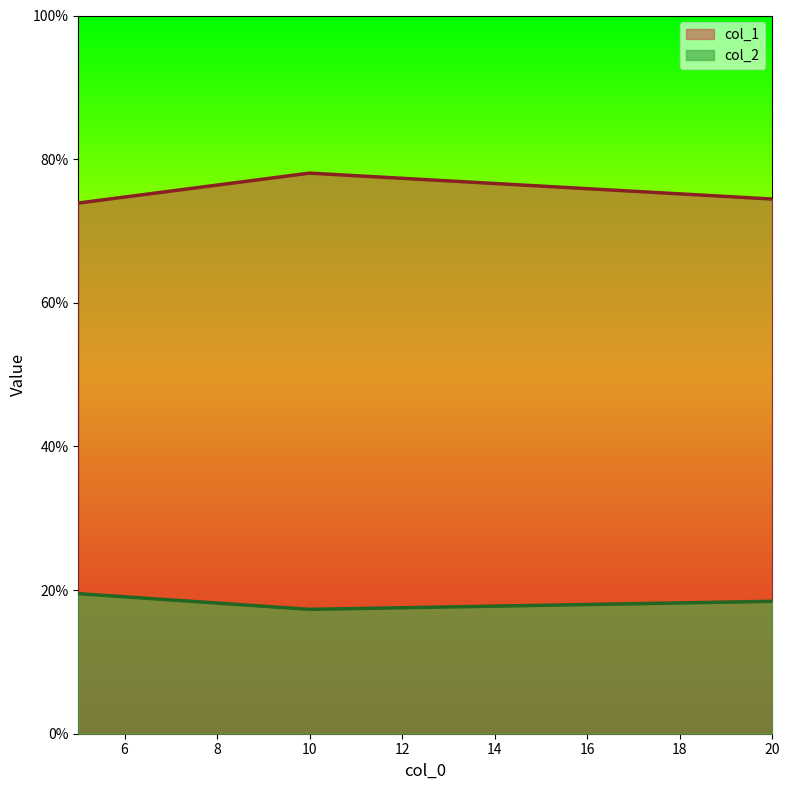

How many lines are shown in the chart?

2